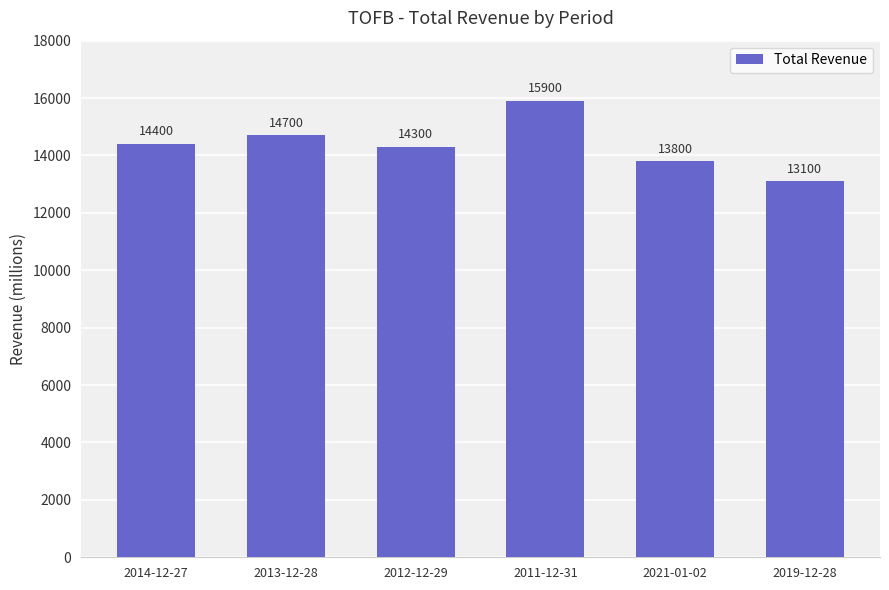

Is it true that the value at 2013-12-28 is 14700?

True